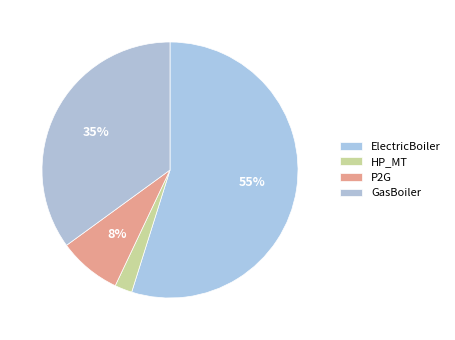

What is the largest slice in the pie chart?

ElectricBoiler